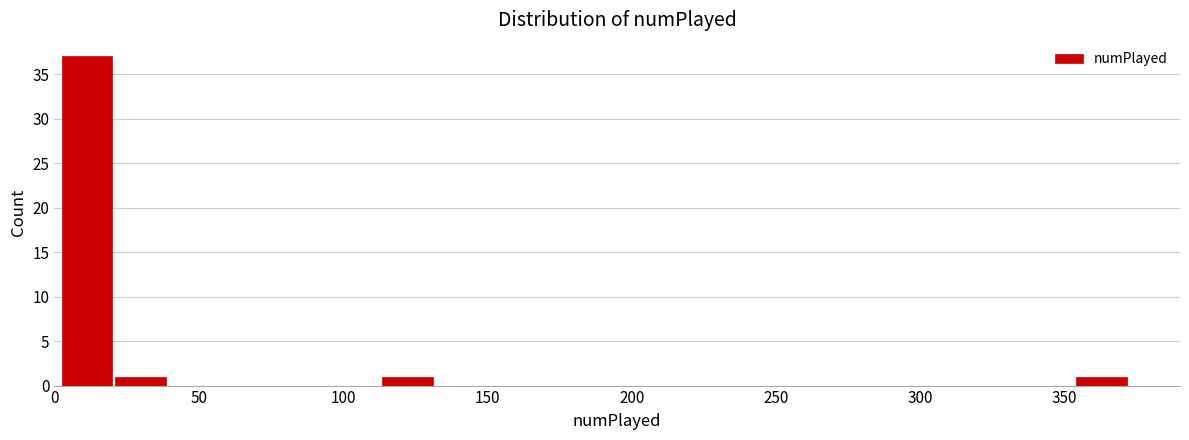

Around what value on the x-axis is the tallest bar? Give the approximate position of its centre, as read against the axis.

10